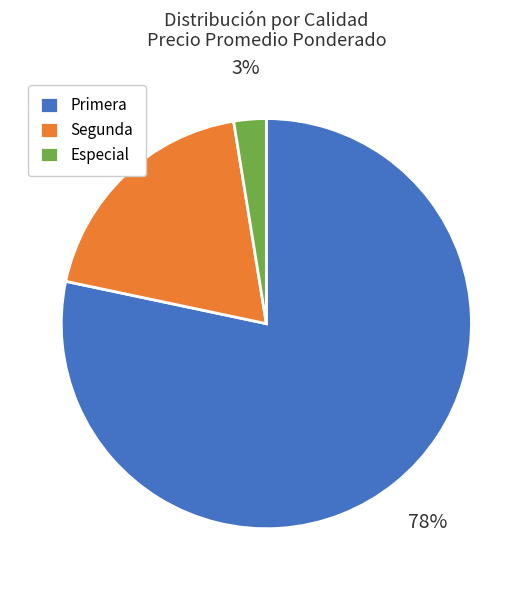

What percentage is the Segunda slice, to the nearest percent?

19%